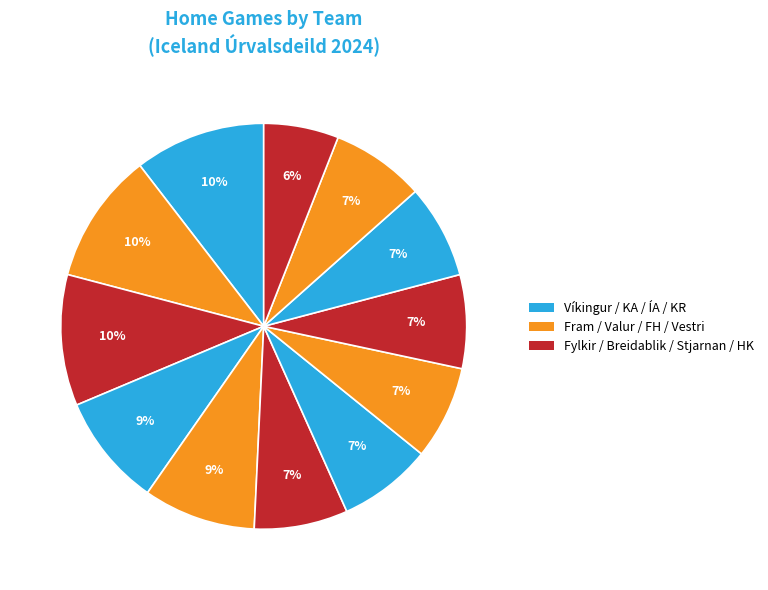

How many segments does this pie chart have?

12